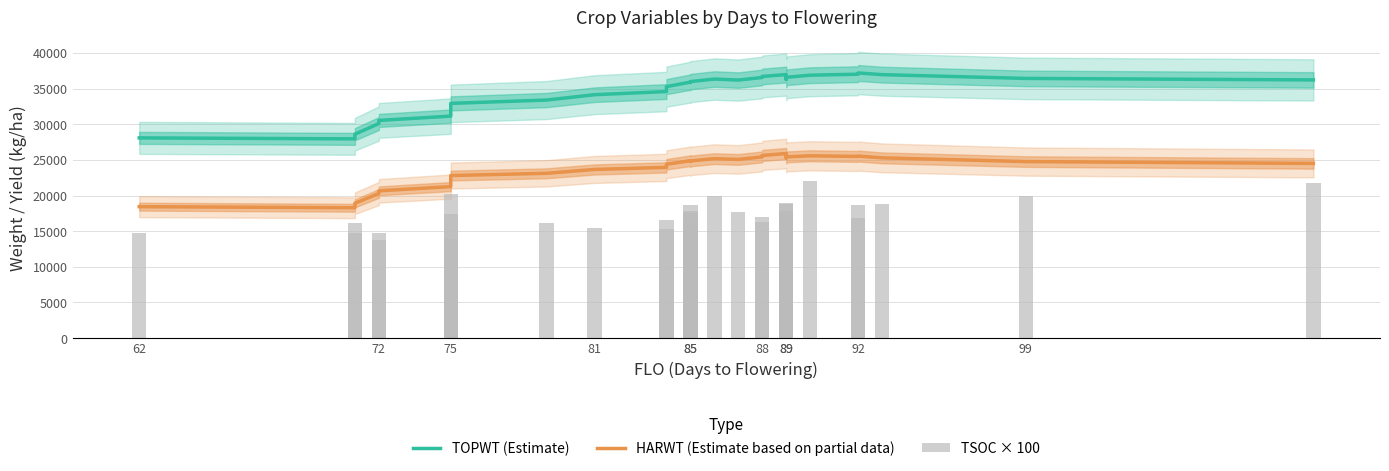

List the series in order of their peak value, highest first.

TOPWT (Estimate), HARWT (Estimate based on partial data), TSOC × 100